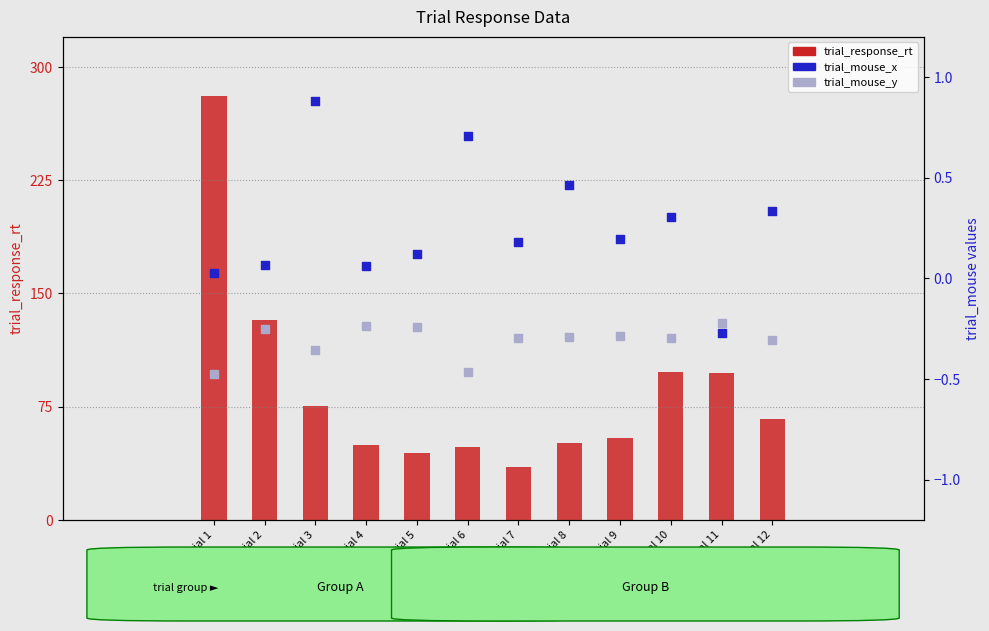

Is the value of trial_response_rt at Trial 12 greater than the value of trial_mouse_x at Trial 4?

Yes